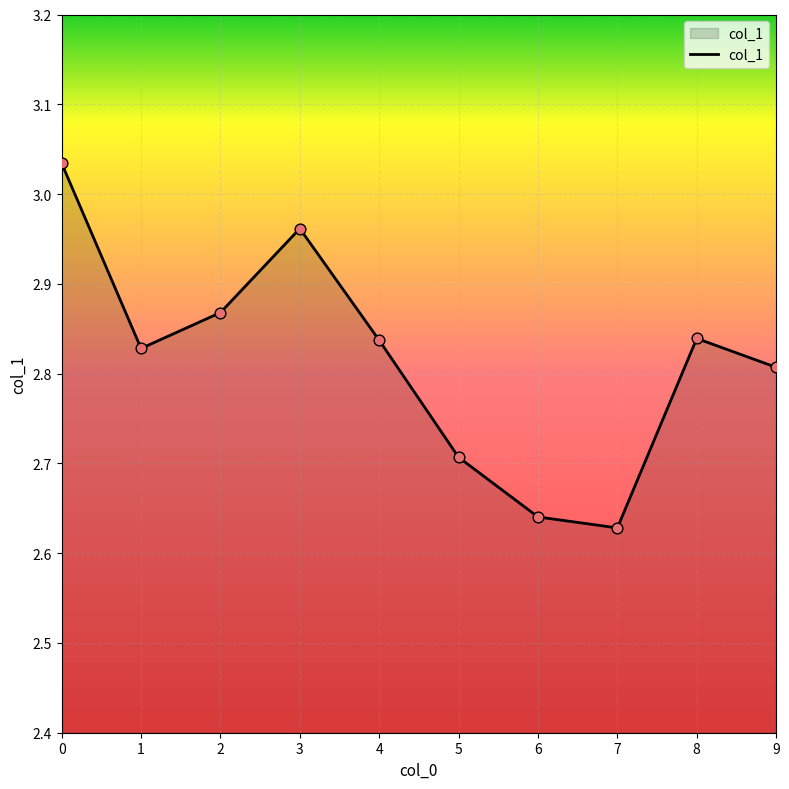

Approximately how many times larger is the value at 5 compared to 2?

0.9